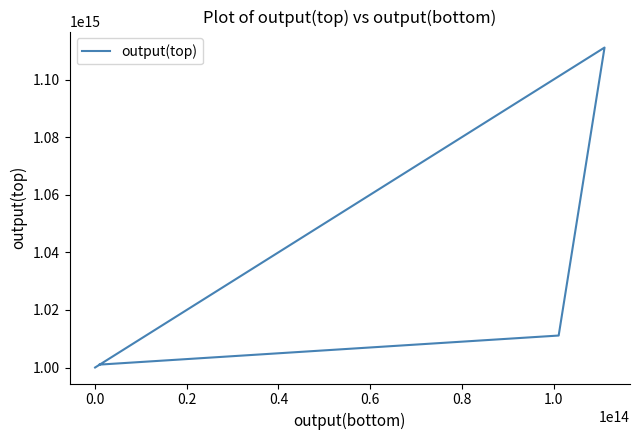

Reading left to right, list all the values displayed in this chart.

1000000000000000	1111111111111110	1011101010111010	1001011001101000